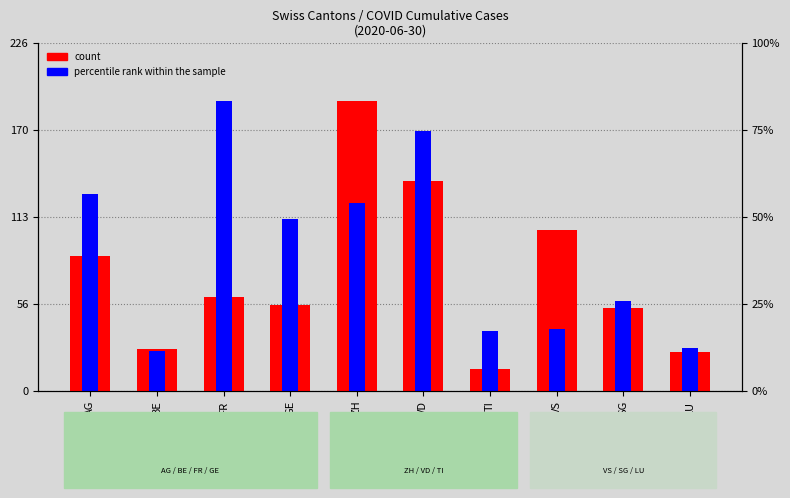

Where does the count series first go above 61?

AG